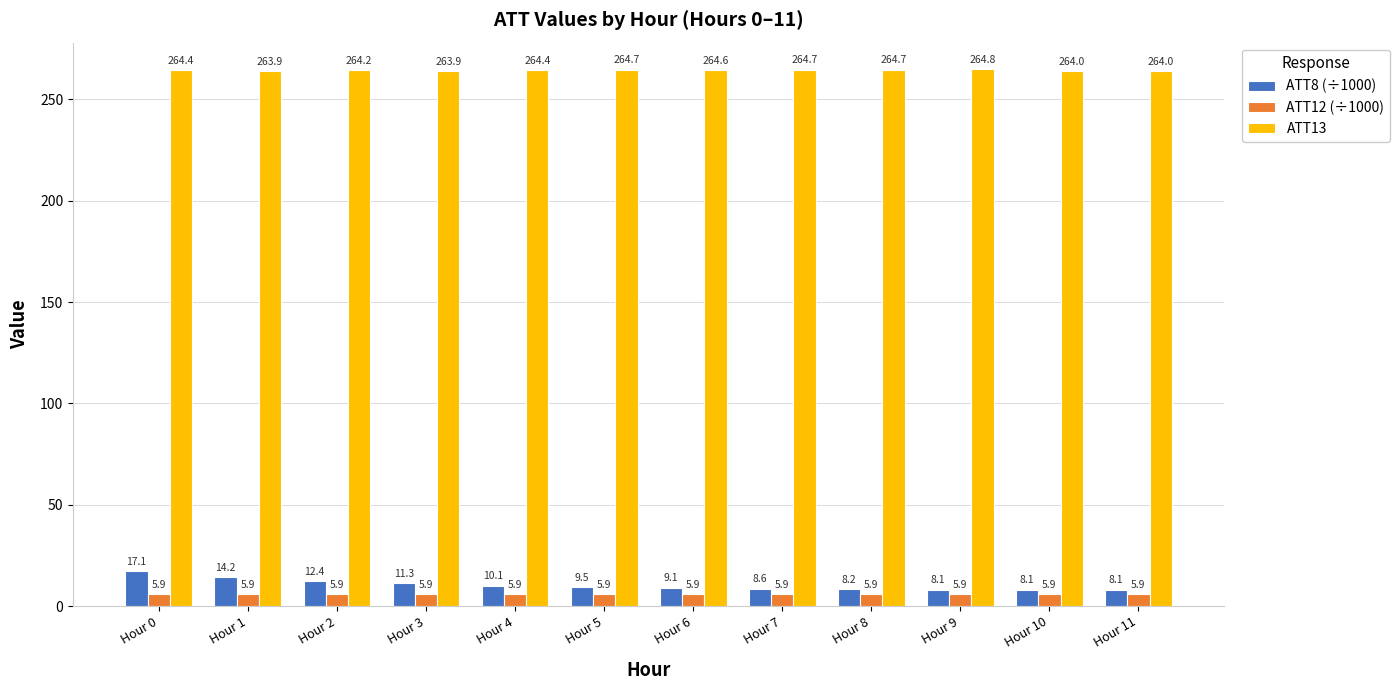

What is the value of the ATT12 (÷1000) bar at the 3rd from the left?

5.9